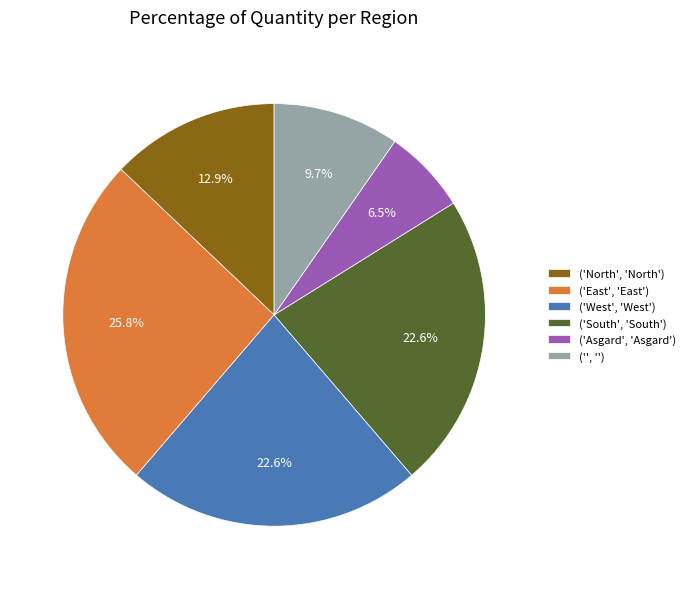

Which slice is the largest?

('East', 'East')